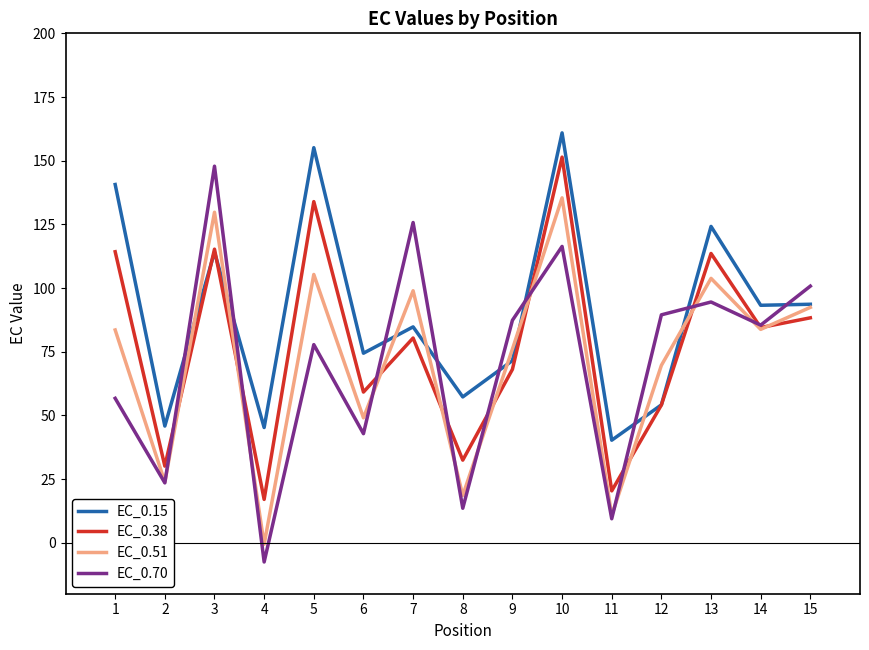

What is the spread (max minus min) of values at 11?

30.8